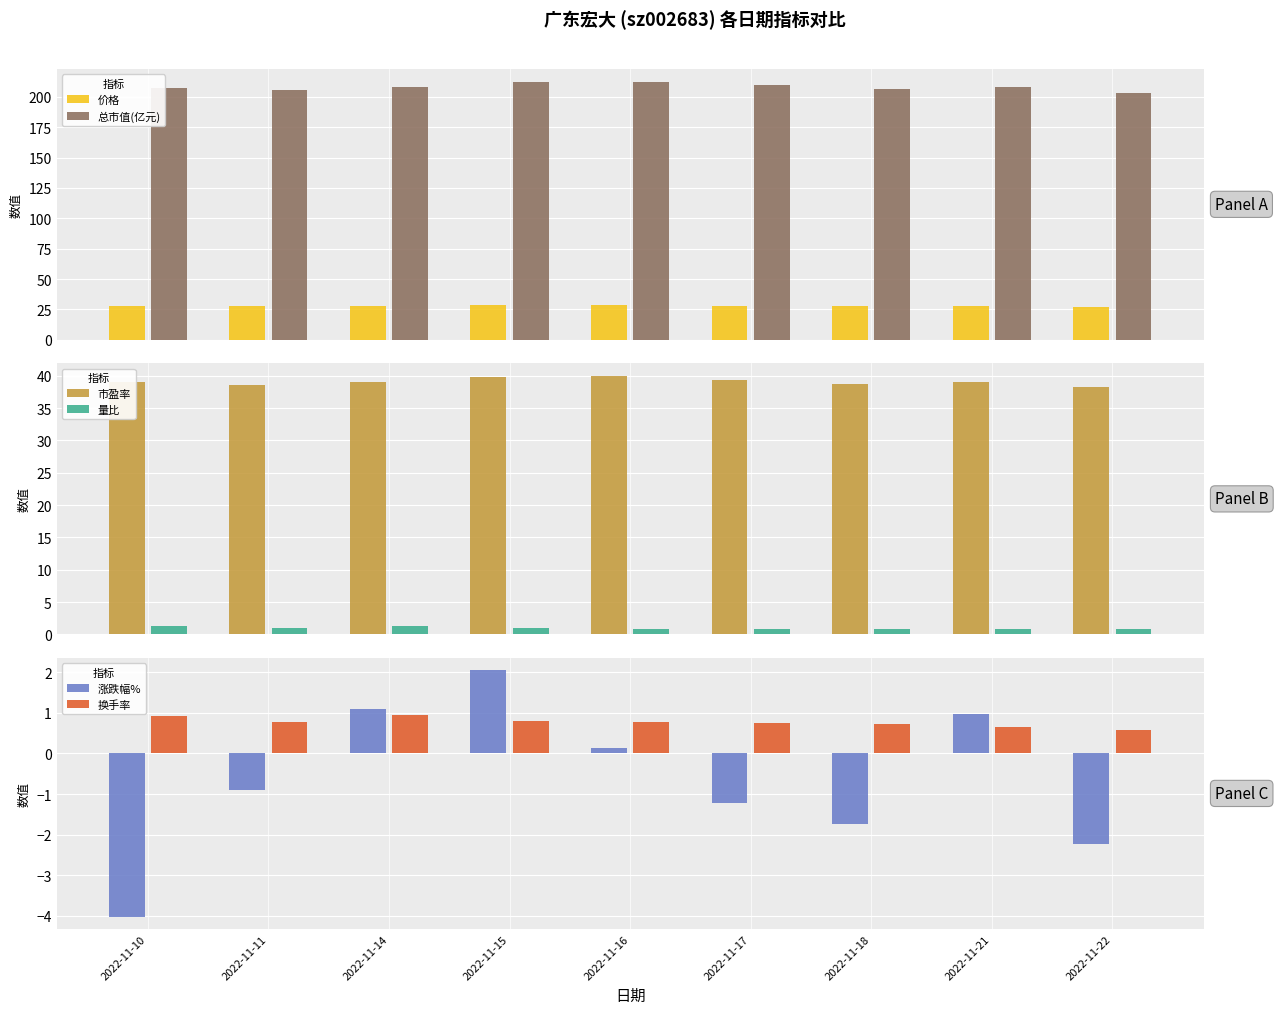

Which series has the largest total across all categories?

总市值(亿元)